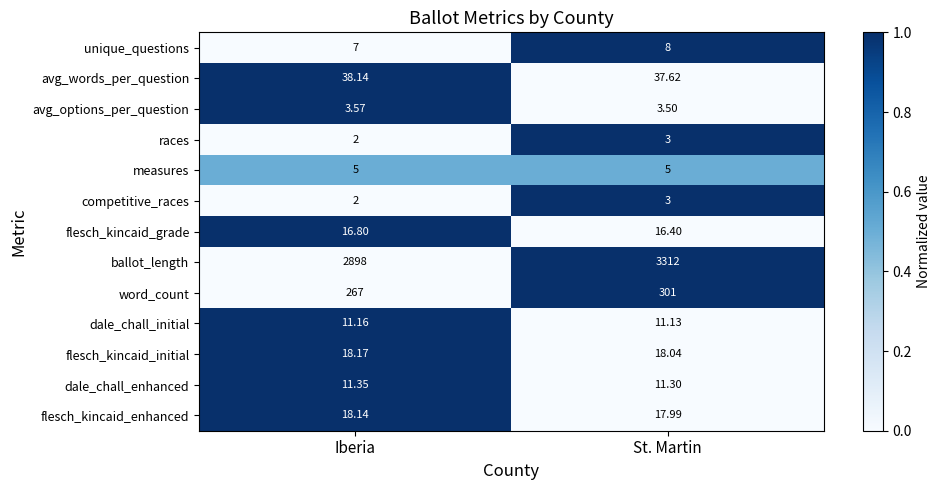

Which series has the widest spread of values?

ballot_length